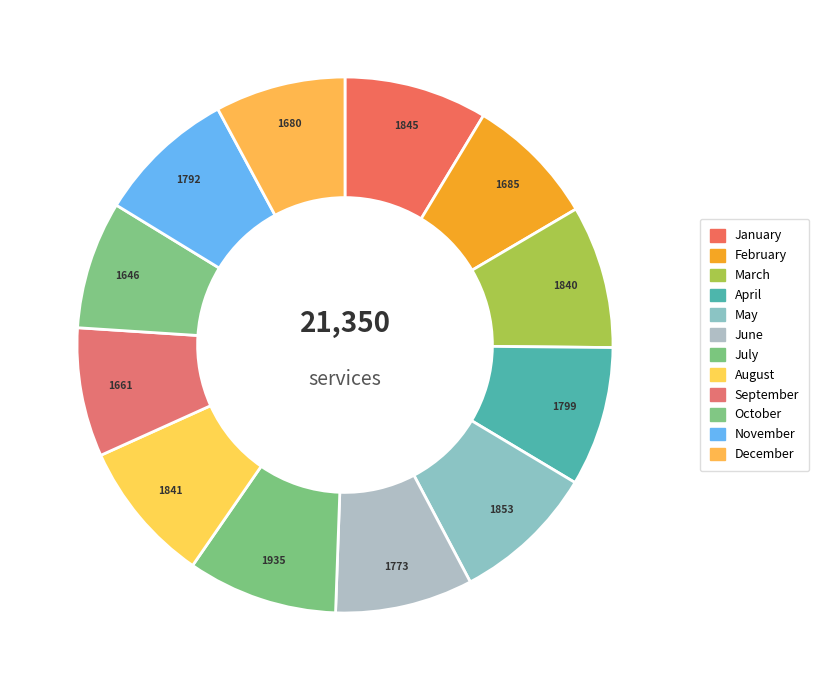

To the nearest percent, what portion does January represent?

9%